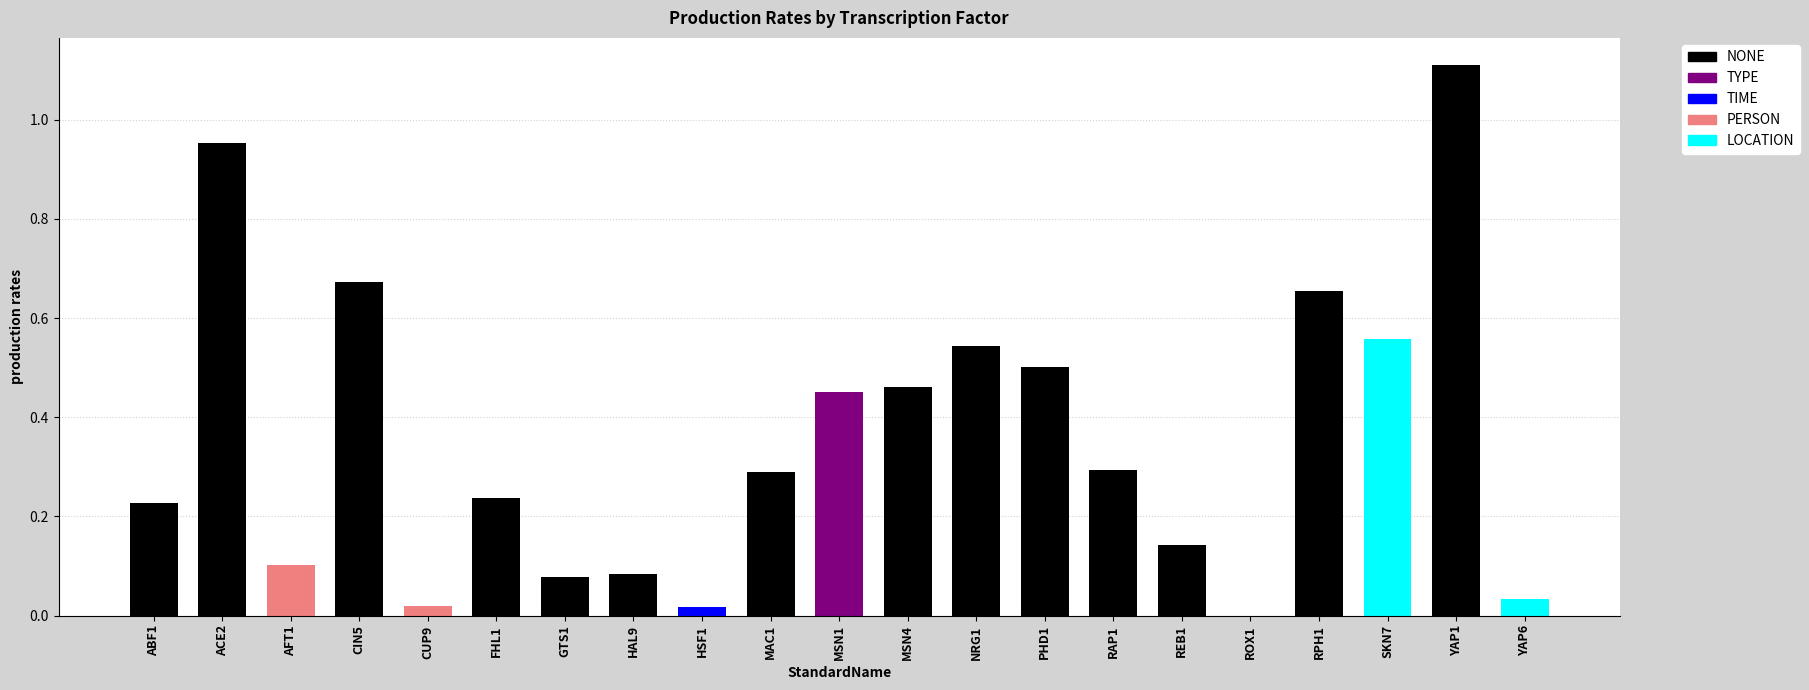

At which category does the chart reach its peak across all series?

YAP1